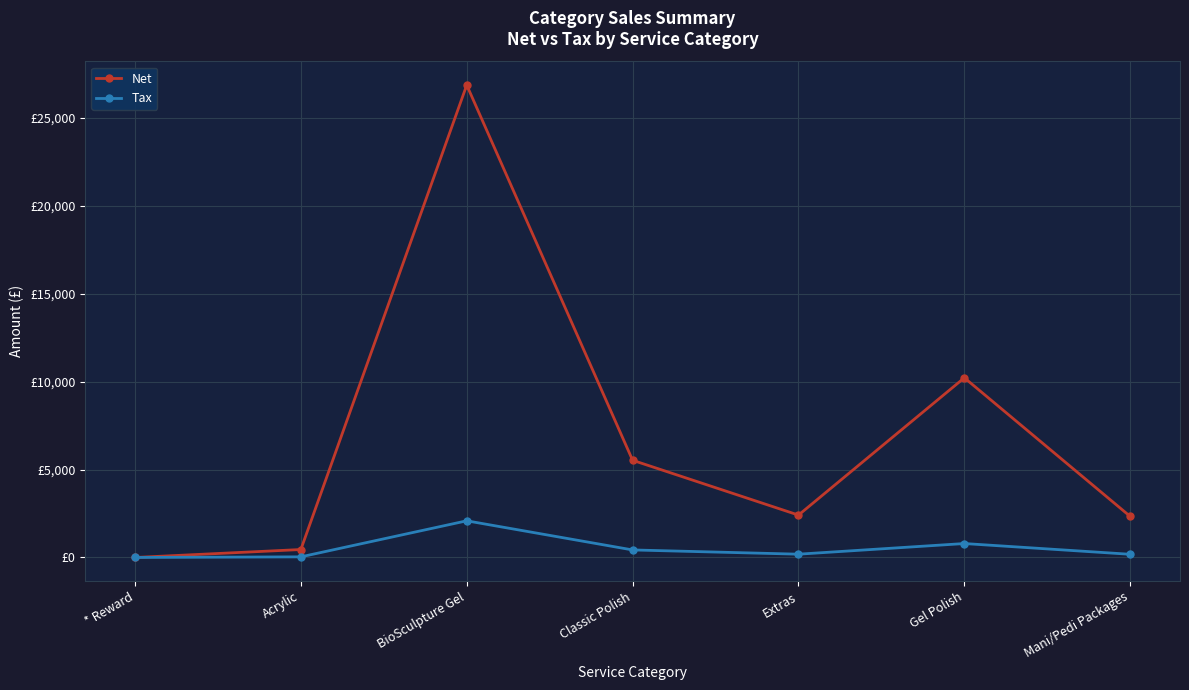

Is the value of Tax at Extras greater than the value of Net at Extras?

No